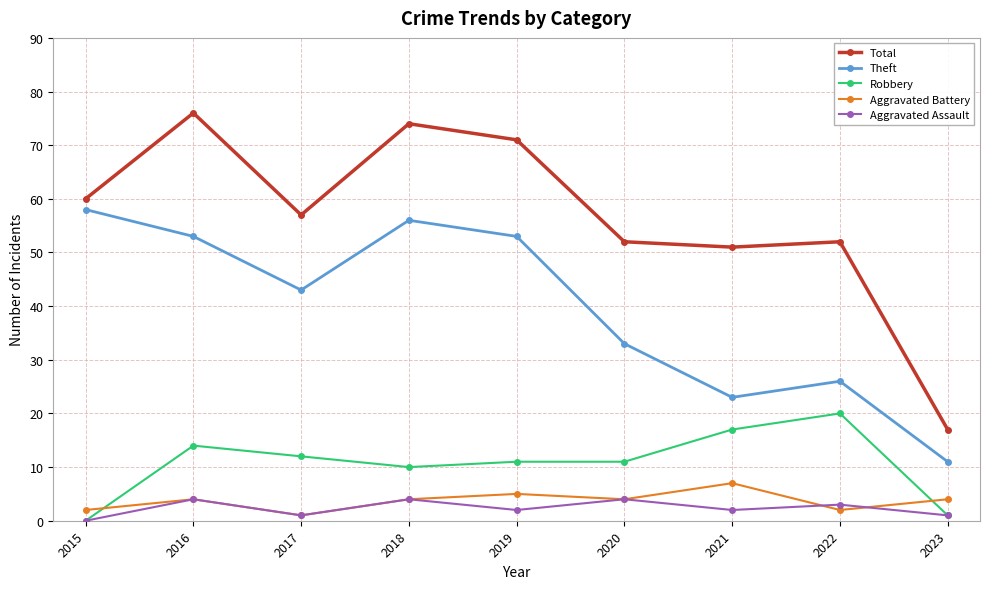

What are all the series names shown in the legend?

Total, Theft, Robbery, Aggravated Battery, Aggravated Assault